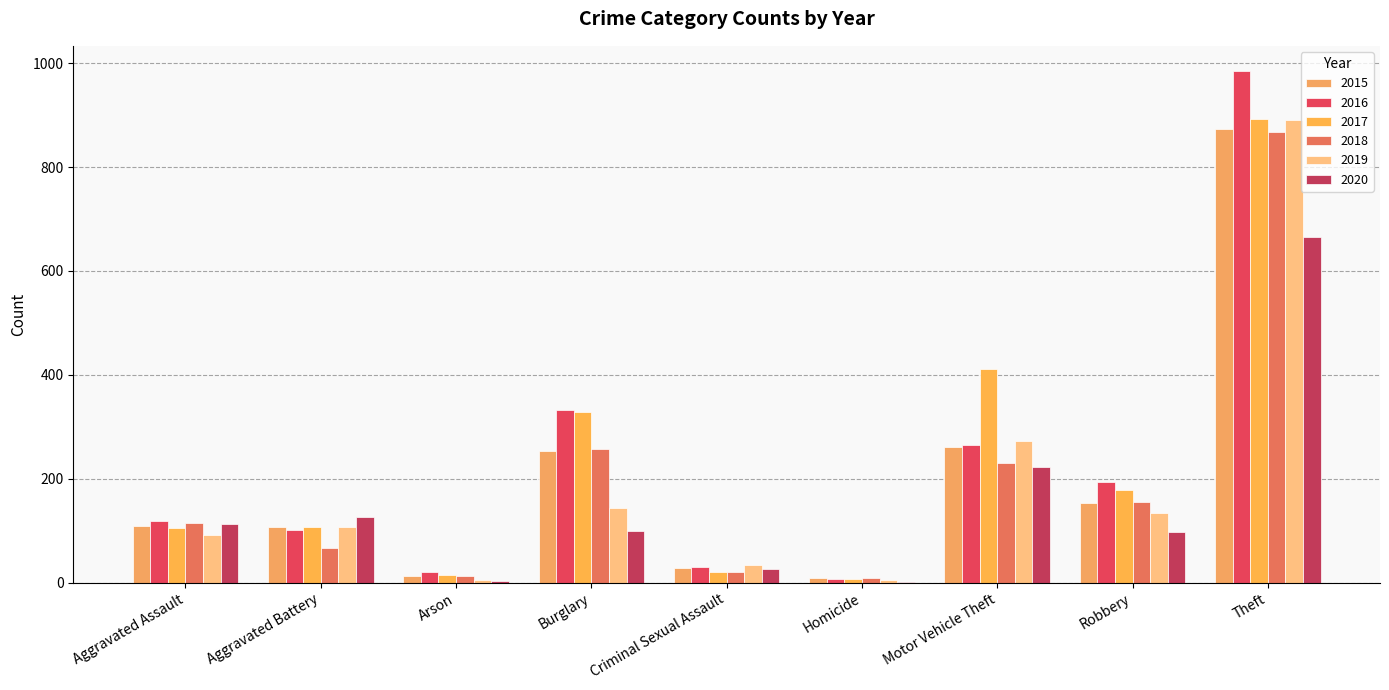

At Homicide, list the series in order from largest to smallest.

2018, 2015, 2017, 2016, 2019, 2020